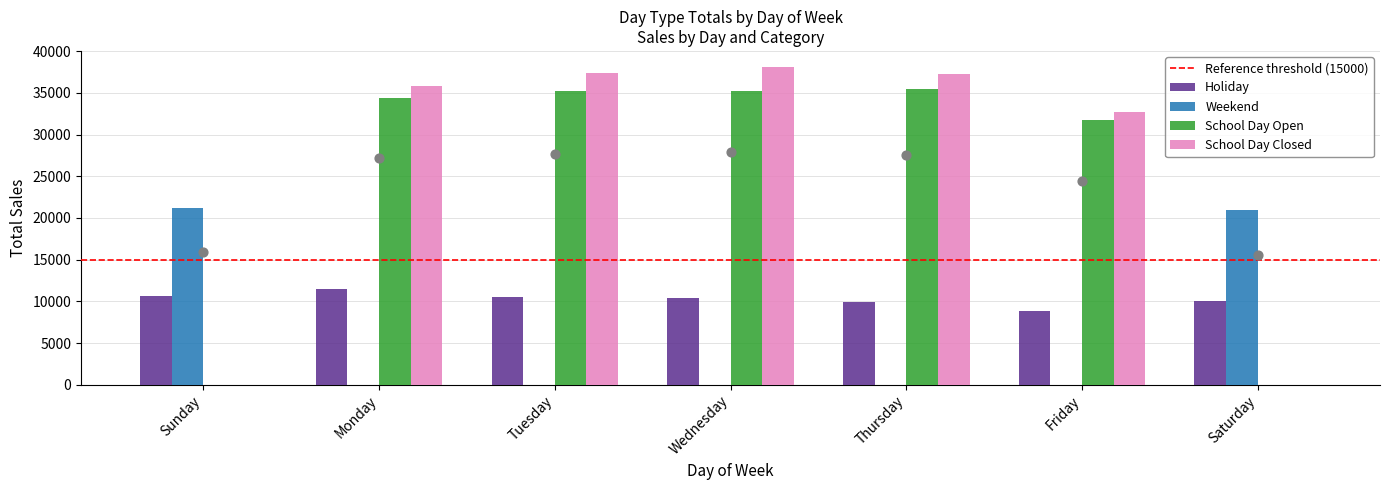

Which series has the widest spread of Y values?

School Day Closed